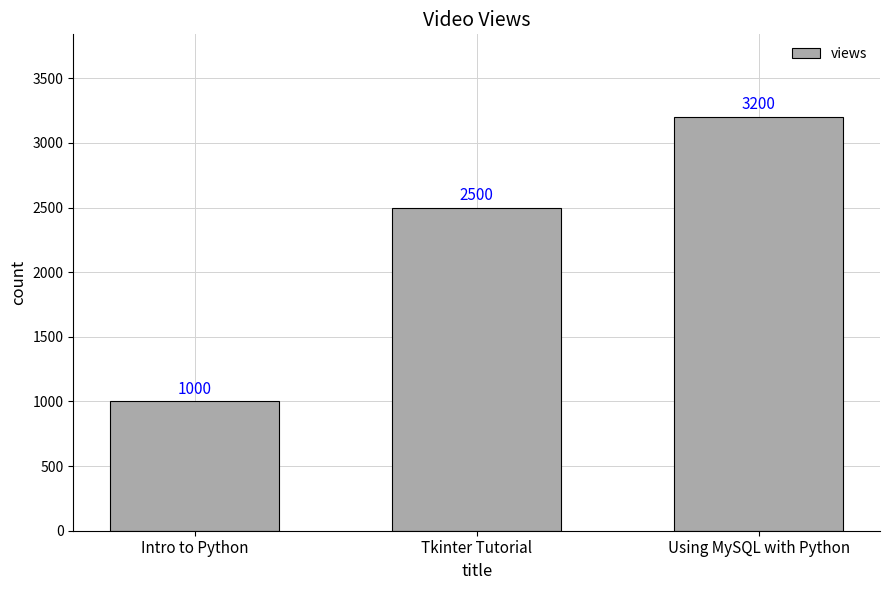

Rank the categories by value from lowest to highest.

Intro to Python, Tkinter Tutorial, Using MySQL with Python